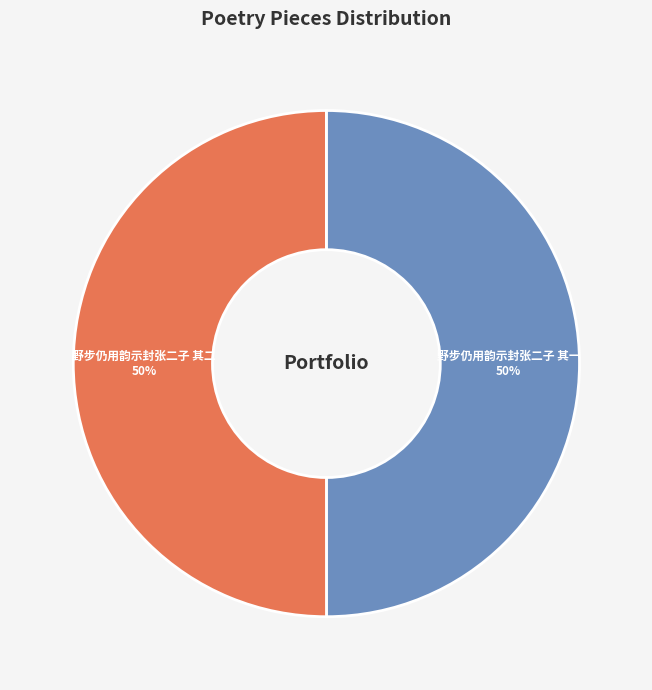

What is the ratio of the value at 野步仍用韵示封张二子 其二 to the value at 野步仍用韵示封张二子 其一?

1.0